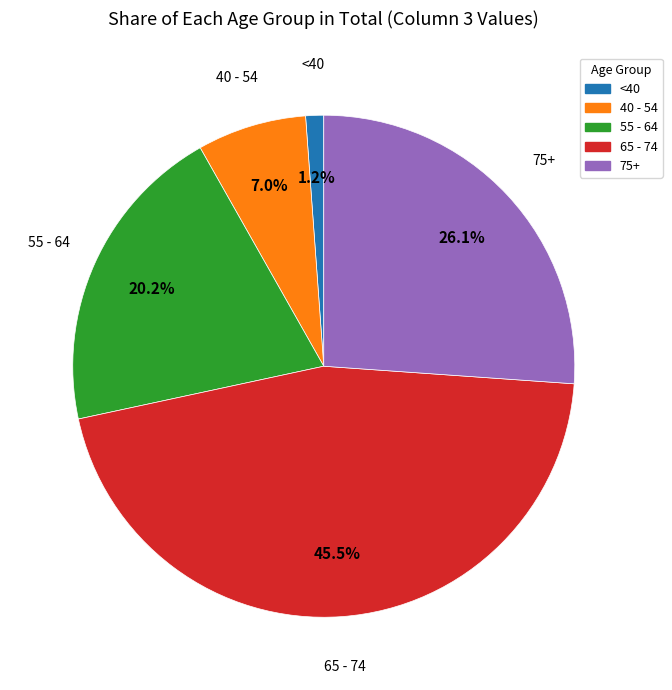

How many slices are in this pie chart?

5